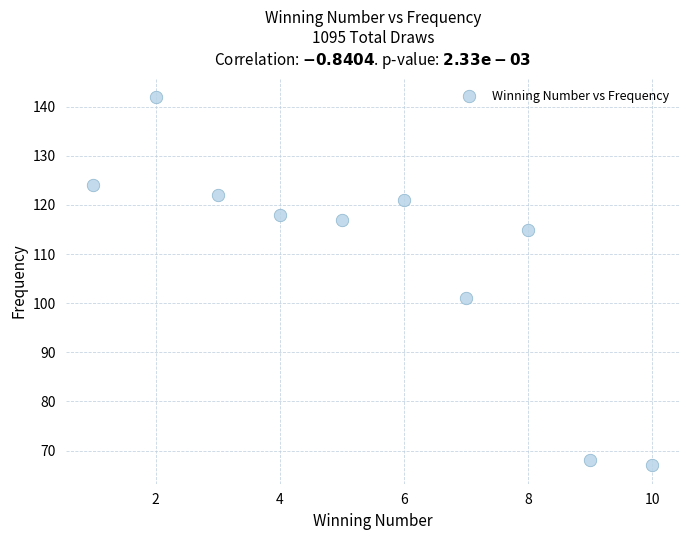

What Y value in the scatter plot is closest to 104?

101